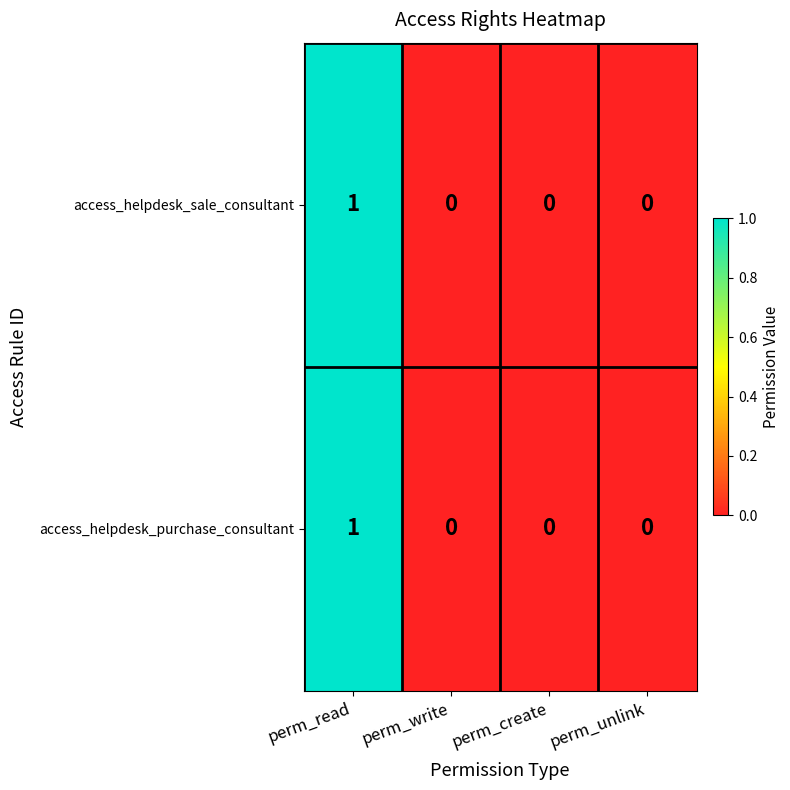

The value of access_helpdesk_purchase_consultant at perm_write is 0. True or false?

True